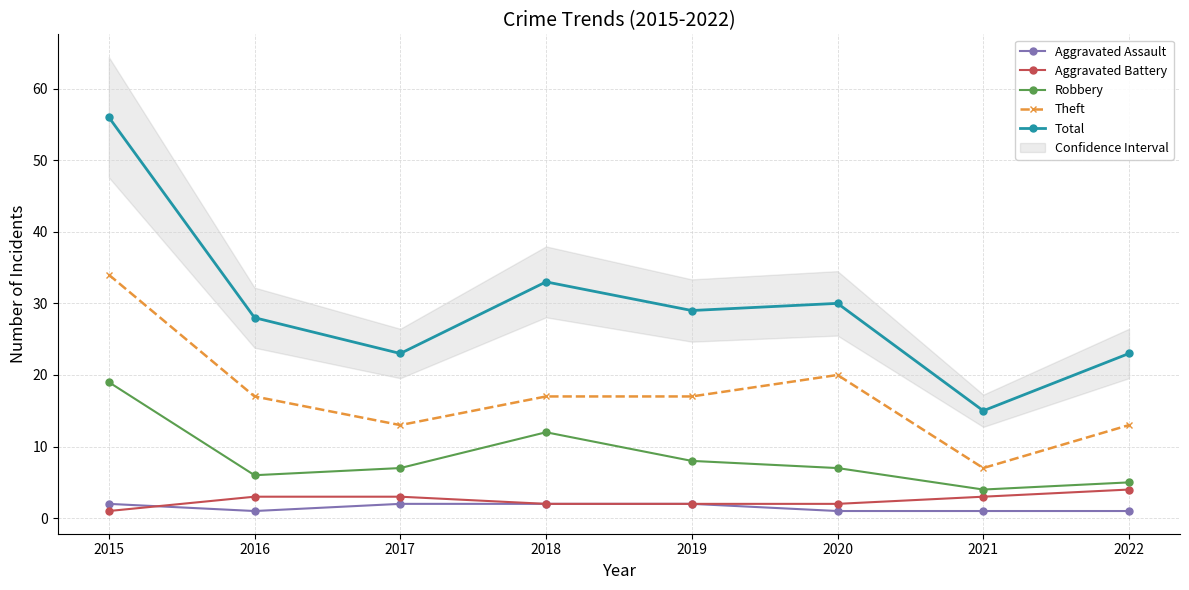

List the series in order of their peak value, highest first.

Total, Theft, Robbery, Aggravated Battery, Aggravated Assault